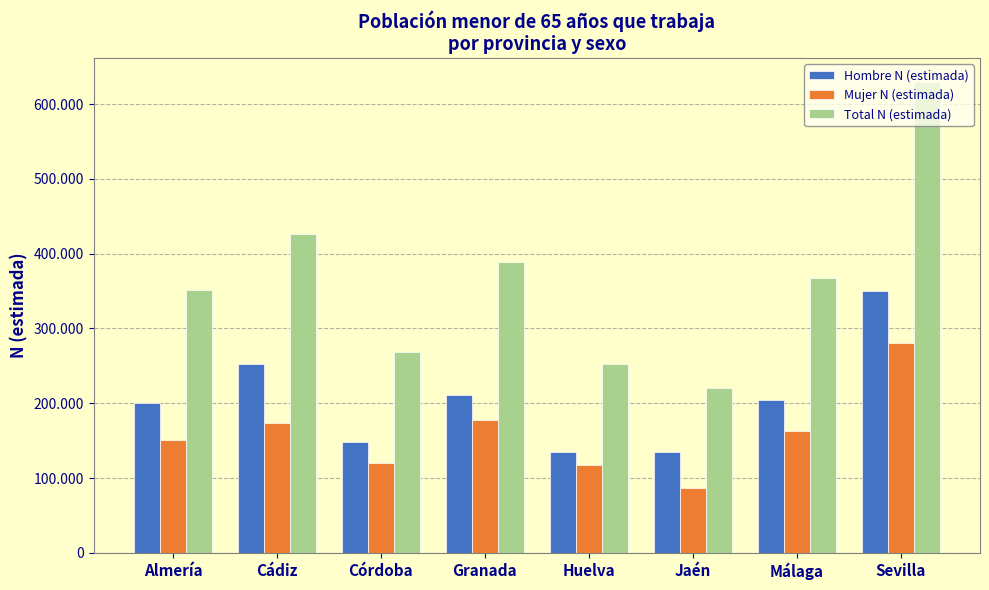

Reading right to left, what are all the values shown in this chart?

Hombre N (estimada): 350016	203726	134534	134481	211261	148302	252760	200052
Mujer N (estimada): 280178	163522	86433	117782	177190	119740	173349	151279
Total N (estimada): 630194	367248	220967	252263	388451	268041	426108	351331